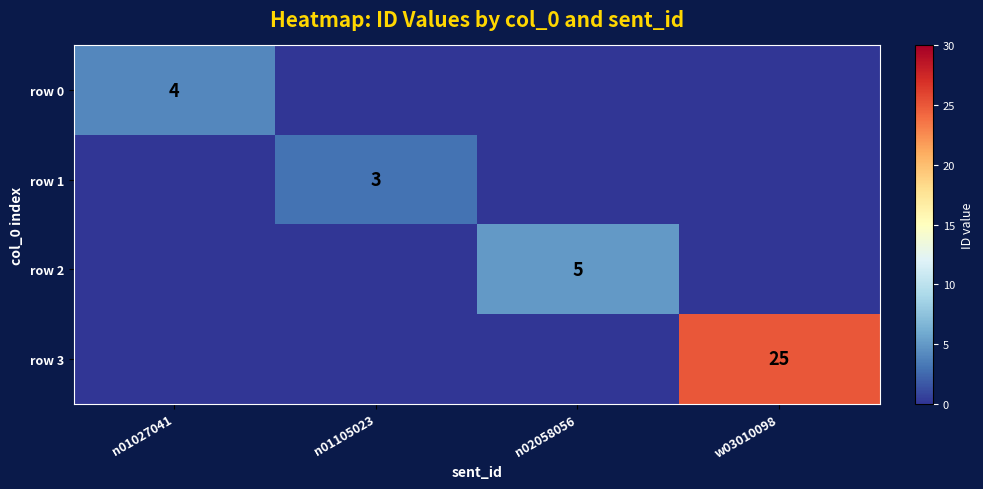

True or false: row 3 has a value of 25 at w03010098.

True